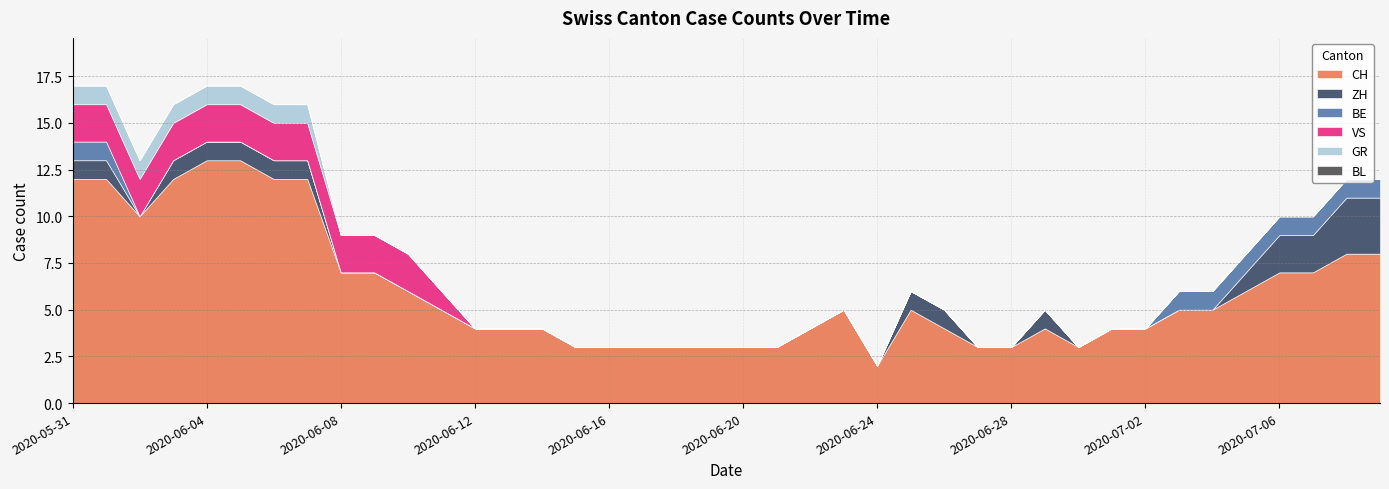

True or false: BL and ZH cross at least once.

False